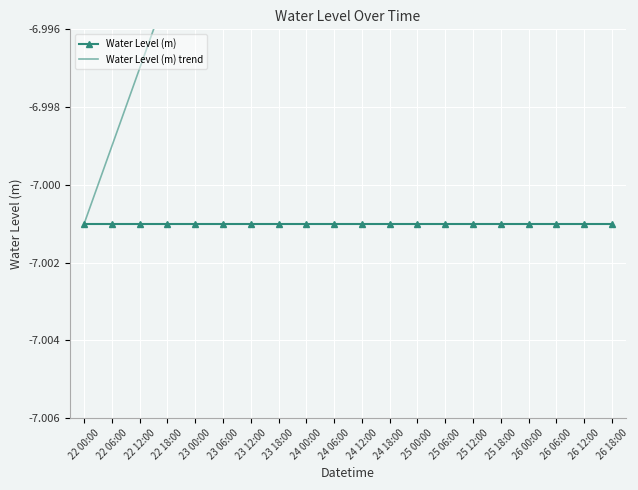

Which series has the largest total across all categories?

Water Level (m) trend